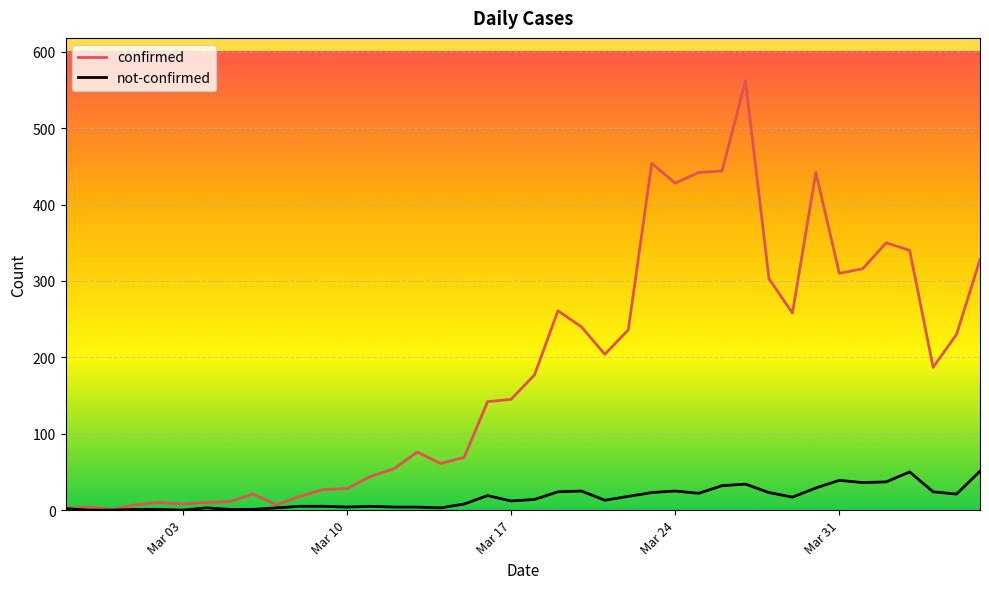

Which series has the largest range (max minus min)?

confirmed